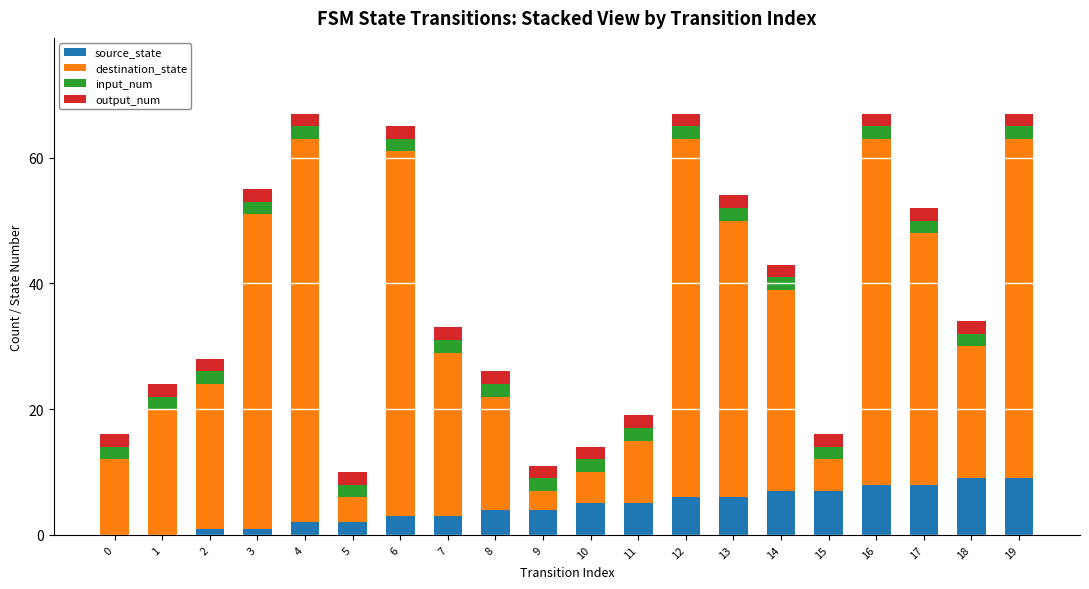

What is the total value across all series at 17?

52